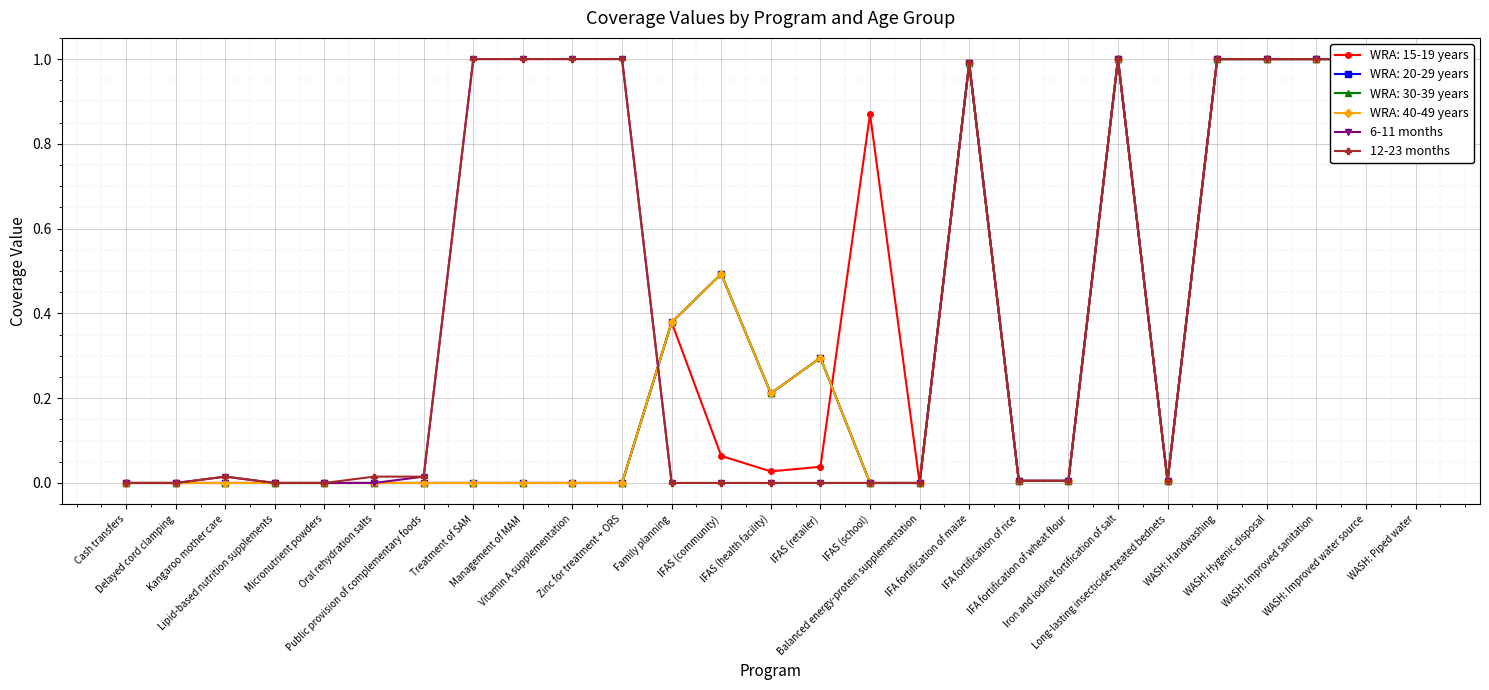

The value of 6-11 months at Delayed cord clamping is 0.0. True or false?

True